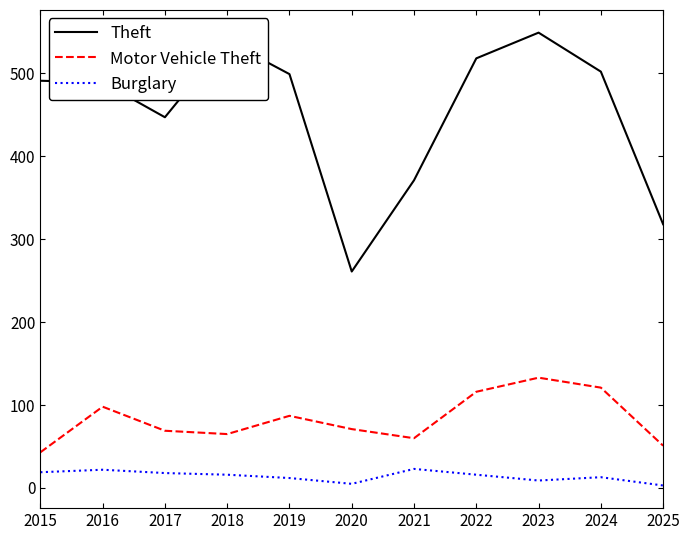

What is the difference between the maximum and minimum values in the Burglary series?

20